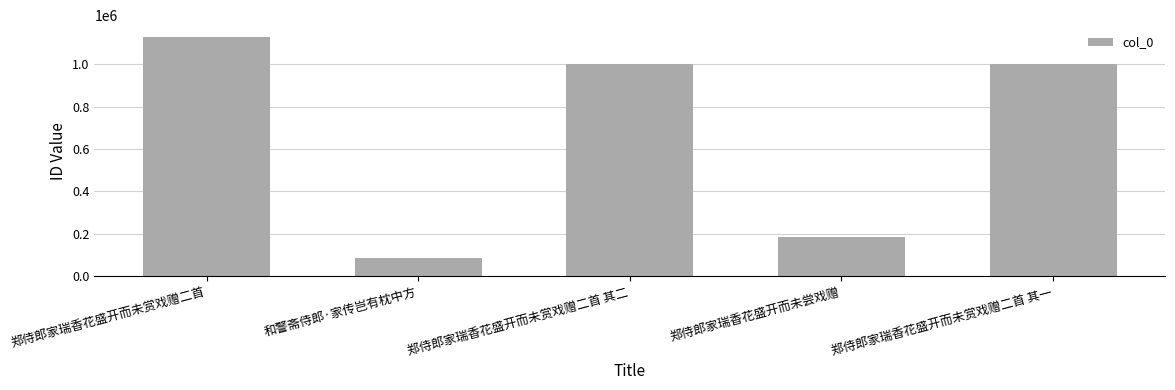

What is the label of the 3rd bar from the right?

郑侍郎家瑞香花盛开而未赏戏赠二首 其二